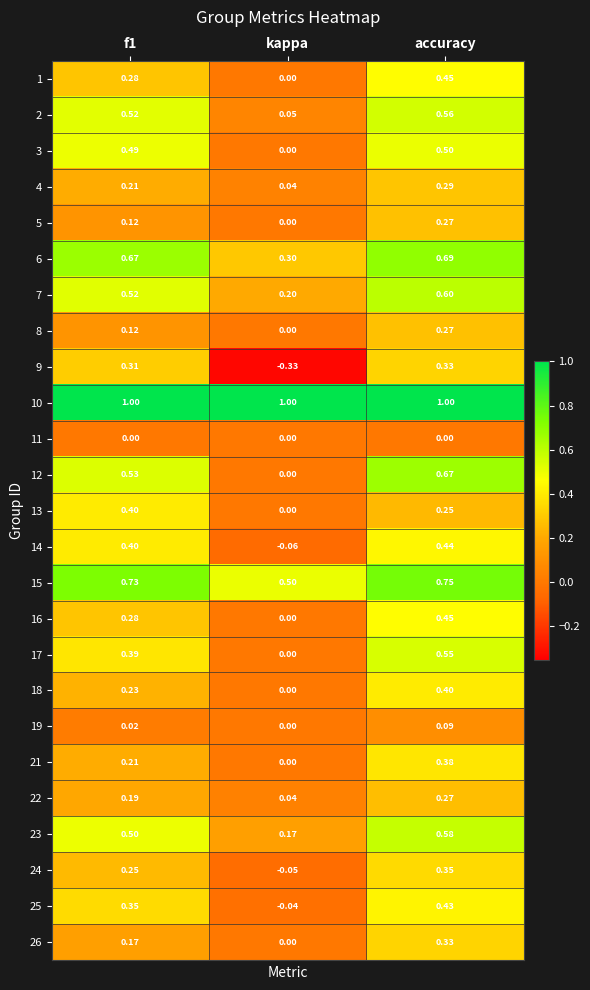

Is the value of 18 at accuracy greater than the value of 16 at kappa?

Yes